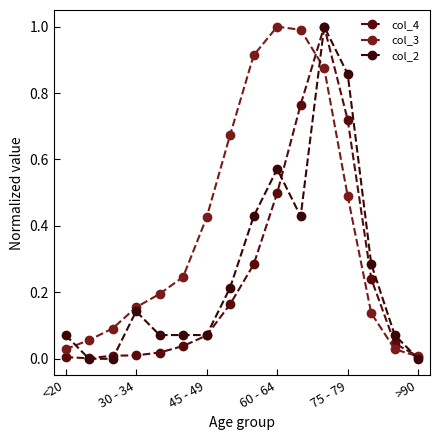

At which category does col_4 reach its first local valley?

30 - 34